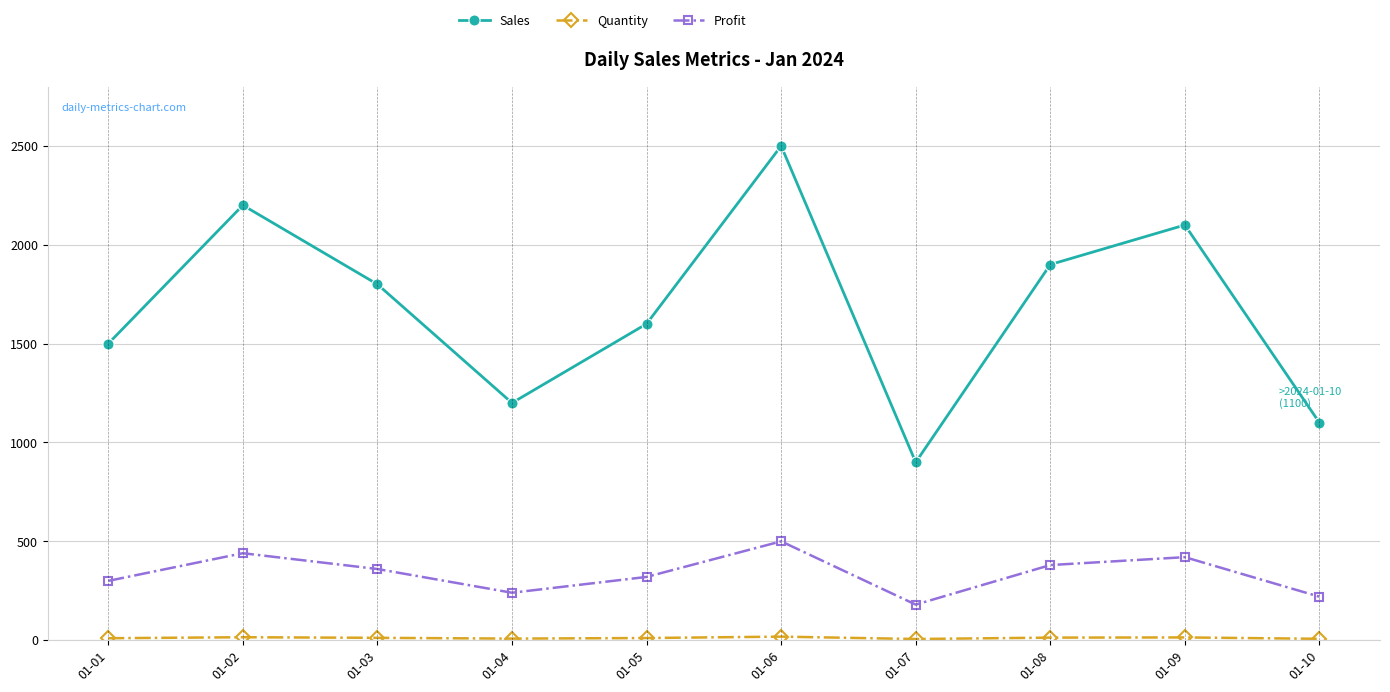

The value of Profit at 01-06 is 114. True or false?

False